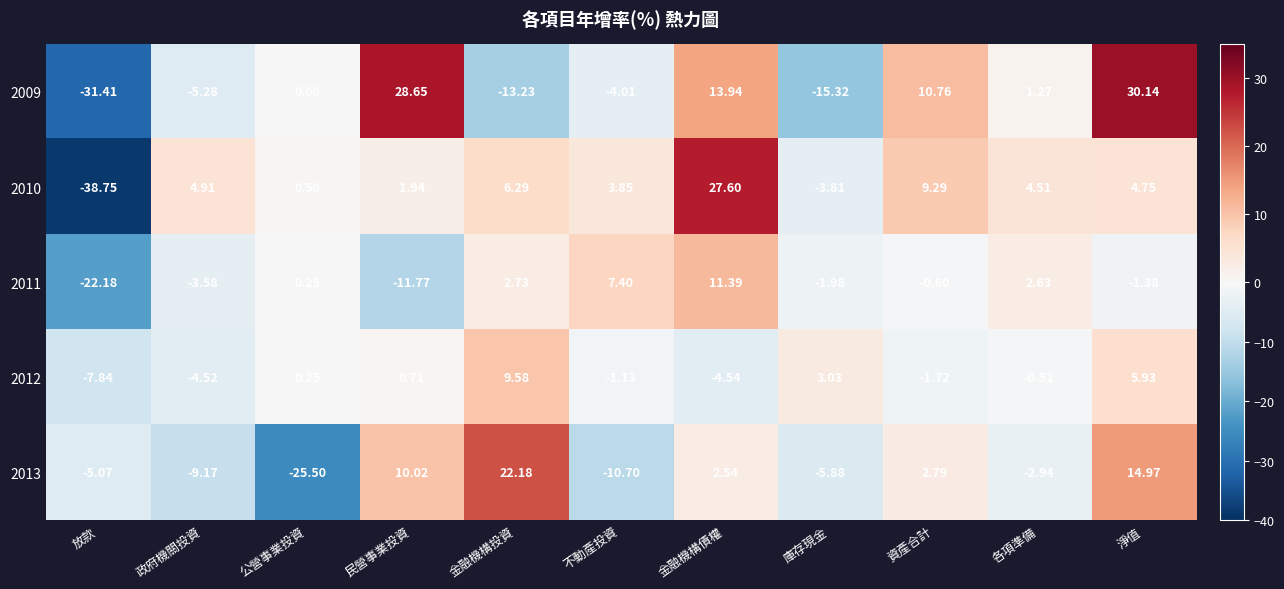

At which label does 2013 first exceed -2?

民營事業投資